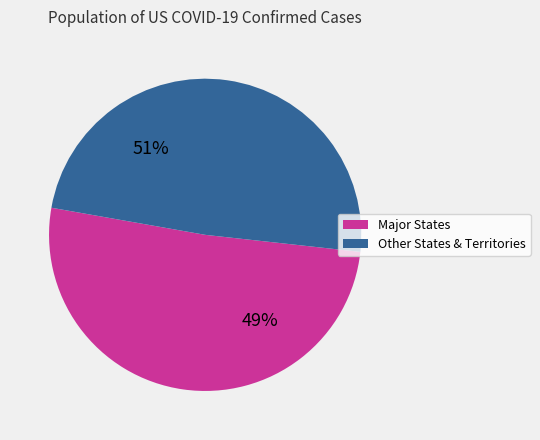

Does Connecticut account for over 50% of the chart?

No